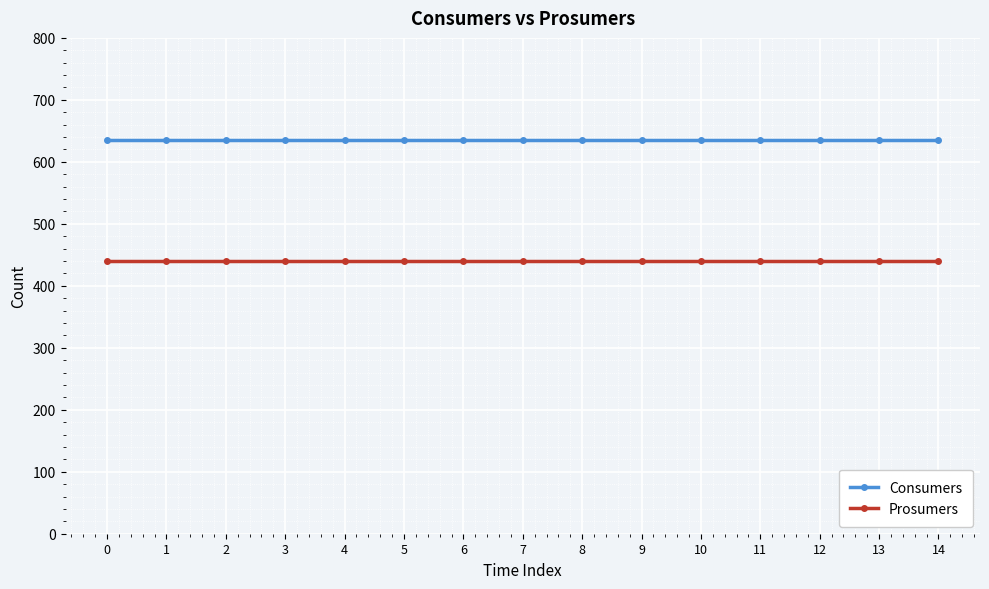

True or false: Prosumers and Consumers cross at least once.

False